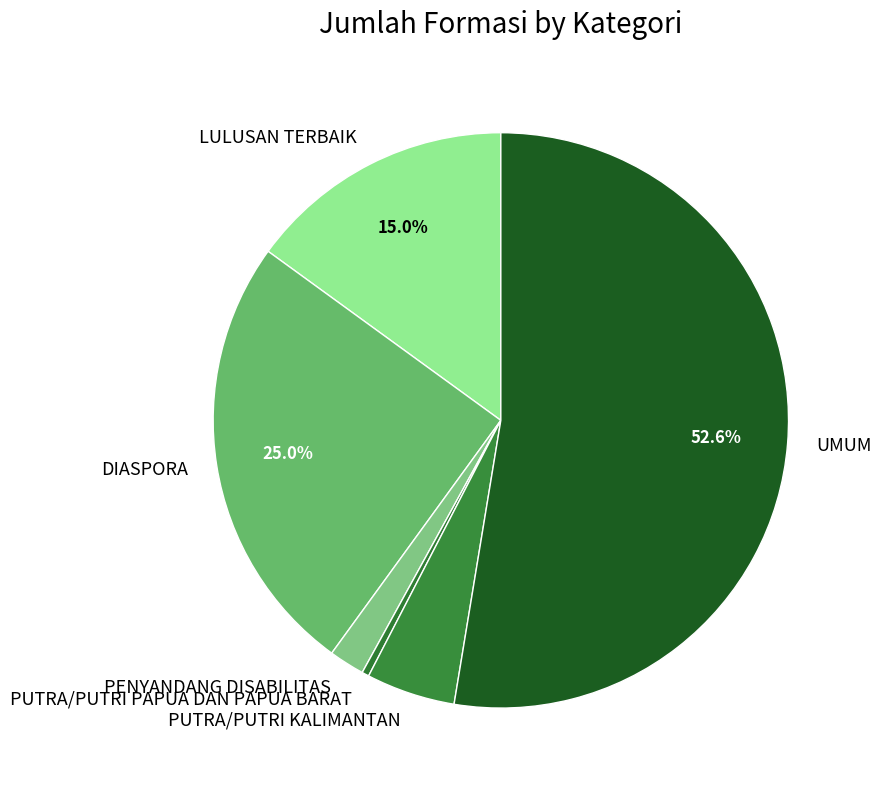

What percentage is the LULUSAN TERBAIK slice, to the nearest percent?

15%